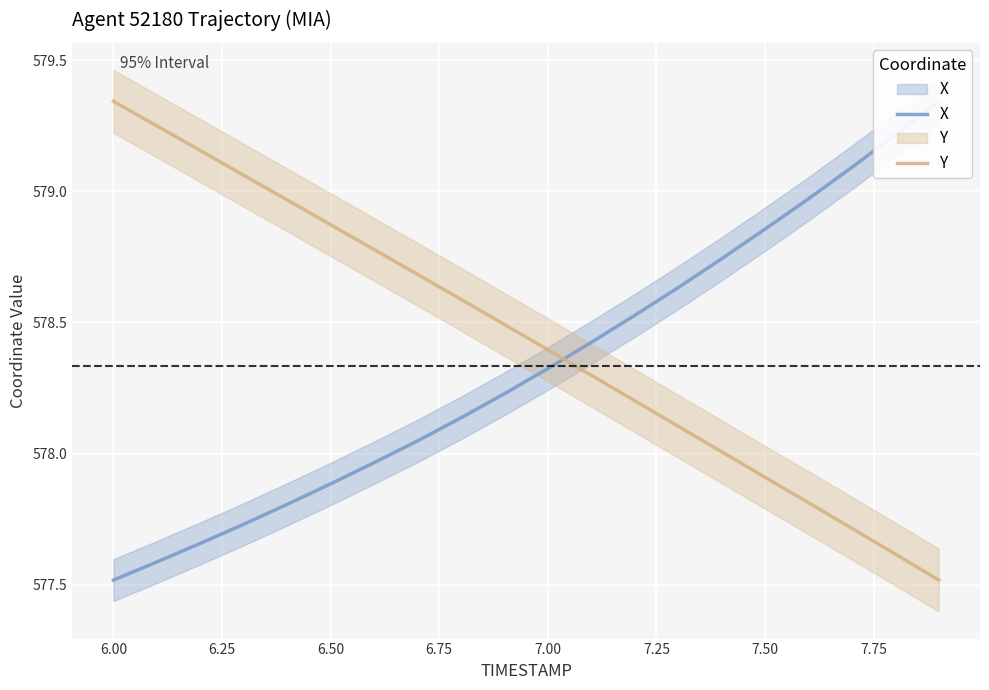

True or false: X has more than 1 points higher than both neighbors.

False